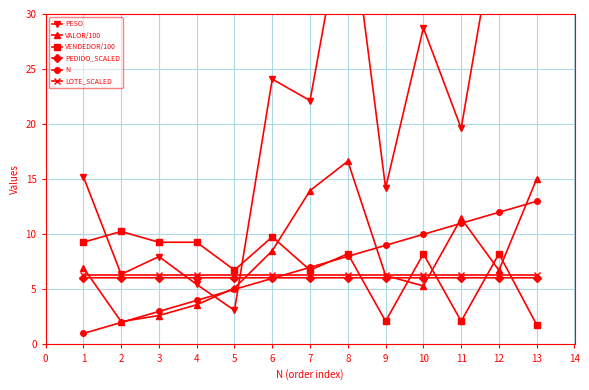

Reading left to right, transcribe all the data shown in this chart.

PESO: 15.2	6.4	8.0	5.5	3.1	24.1	22.1	41.0	14.2	28.7	19.6	39.5	34.6
VALOR/100: 7.0	2.1	2.6	3.6	5.1	8.5	14.0	16.6	6.3	5.3	11.5	6.7	15.0
VENDEDOR/100: 9.3	10.3	9.3	9.3	6.8	9.8	6.8	8.2	2.1	8.2	2.1	8.2	1.8
PEDIDO_SCALED: 6.1	6.1	6.1	6.1	6.1	6.1	6.1	6.1	6.1	6.1	6.1	6.1	6.1
N: 1.0	2.0	3.0	4.0	5.0	6.0	7.0	8.0	9.0	10.0	11.0	12.0	13.0
LOTE_SCALED: 6.3	6.3	6.3	6.3	6.3	6.3	6.3	6.3	6.3	6.3	6.3	6.3	6.3